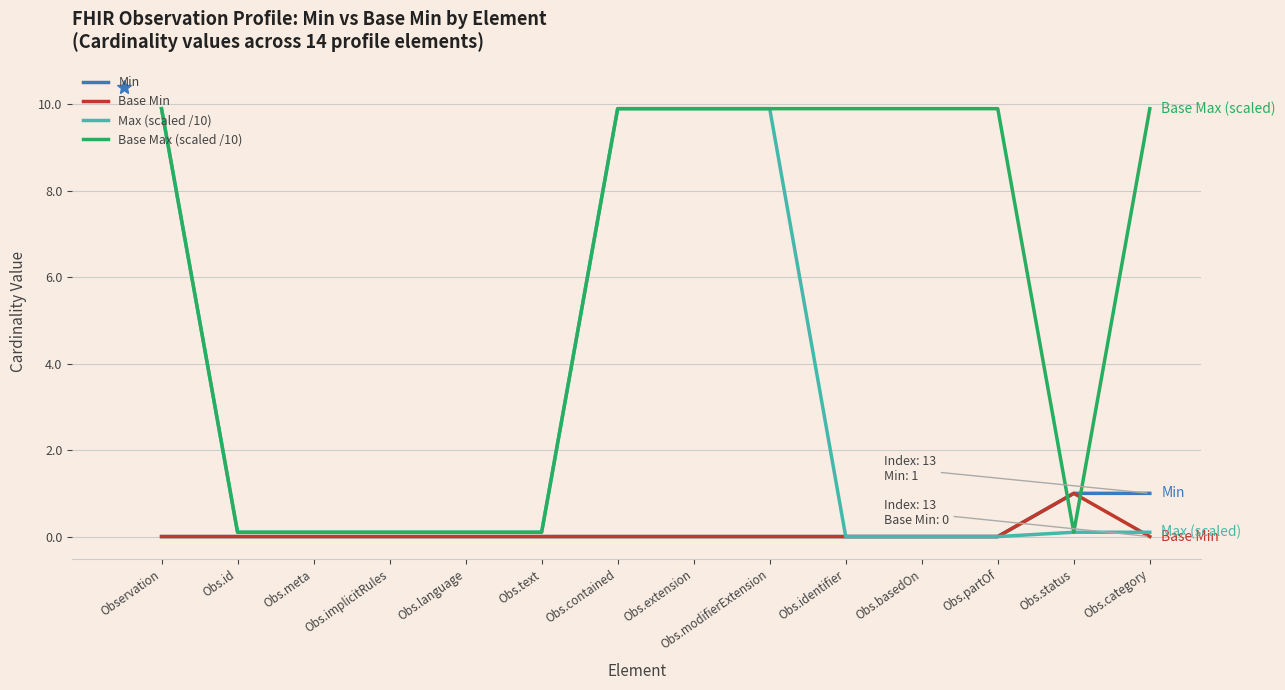

What is the highest value of the Base Max (scaled /10) series?

9.9